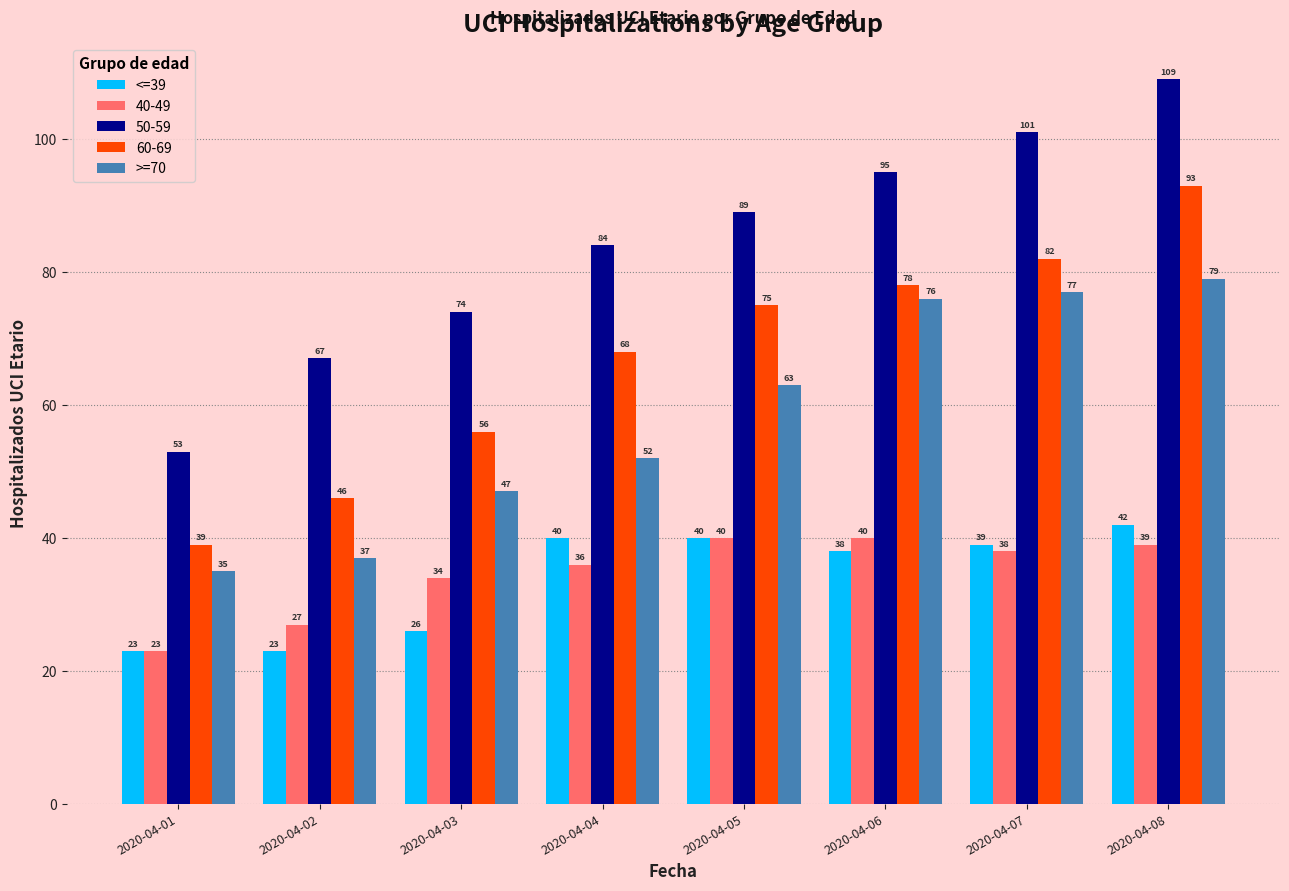

What is the value of the >=70 bar at the 7th from the left?

77